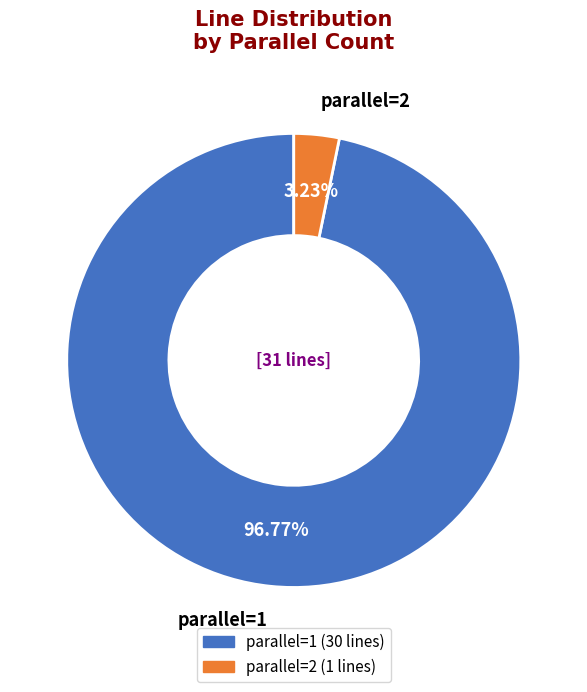

Which category has the smallest portion of the pie?

parallel=2